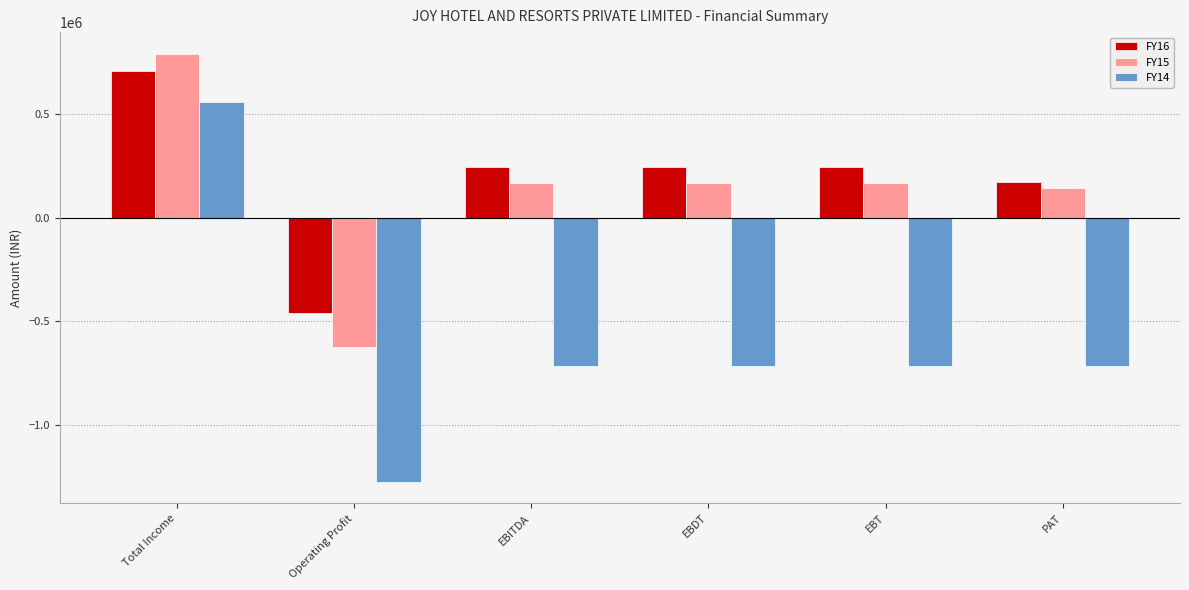

How many bars are there in each group?

3